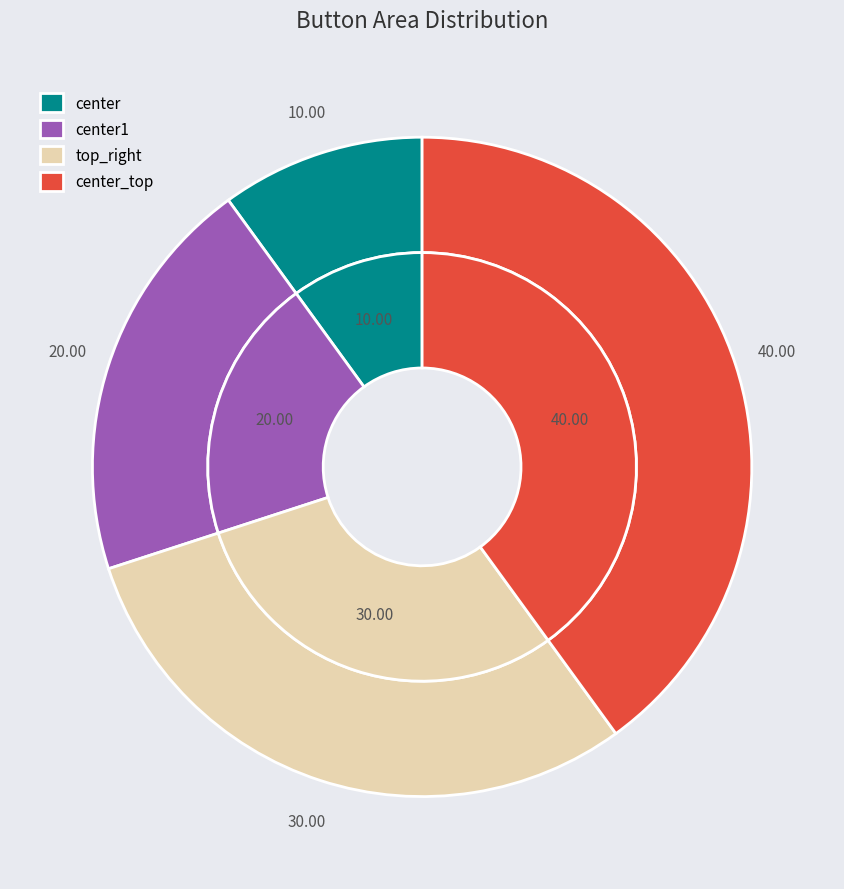

Combined, what portion of the pie is center1 and center_top?

60.0%